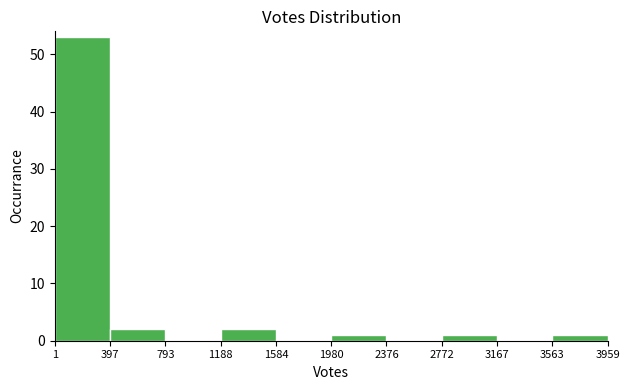

Over which range of the x-axis is the bar tallest?

1 to 397